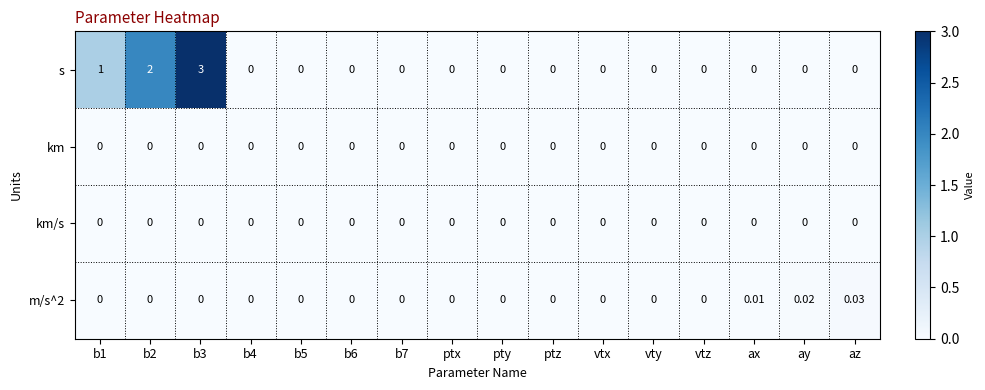

Count the number of categories in the chart.

16